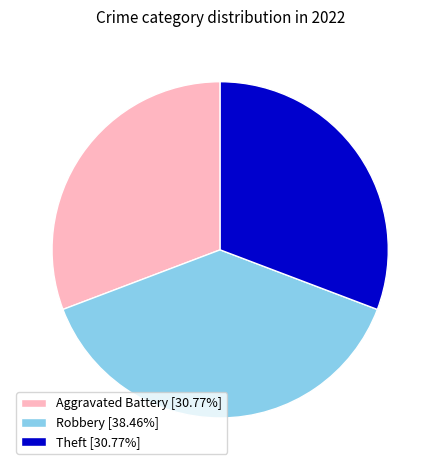

Does Aggravated Battery [30.77%] account for over 50% of the chart?

No